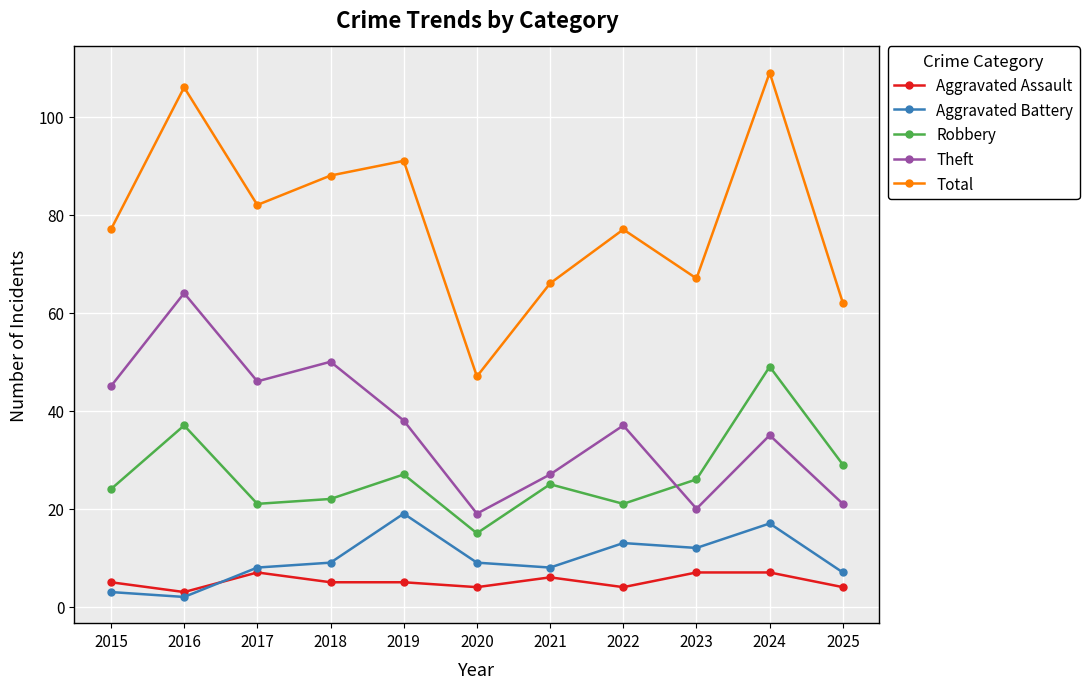

At which label does Theft reach its peak?

2016